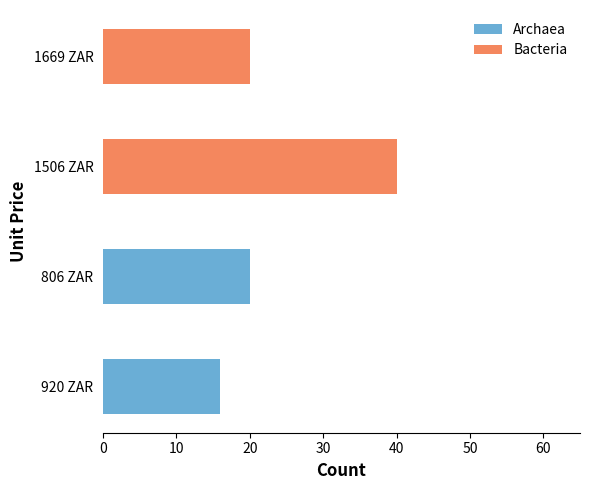

Is it true that Archaea equals 0 at 1506 ZAR?

True